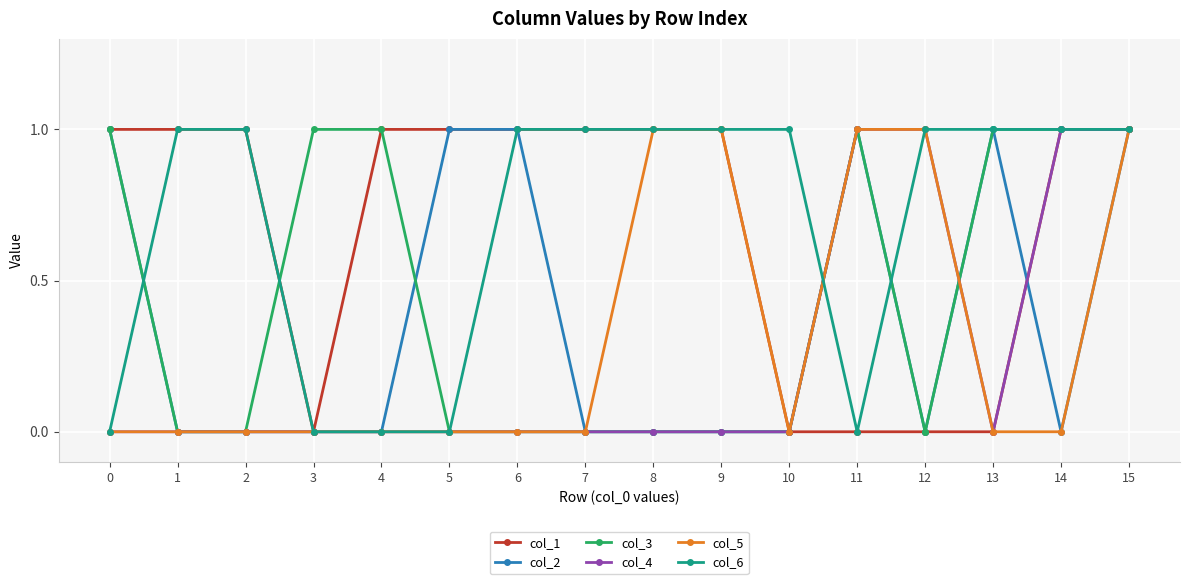

The col_4 series shows 1 at 15. True or false?

True